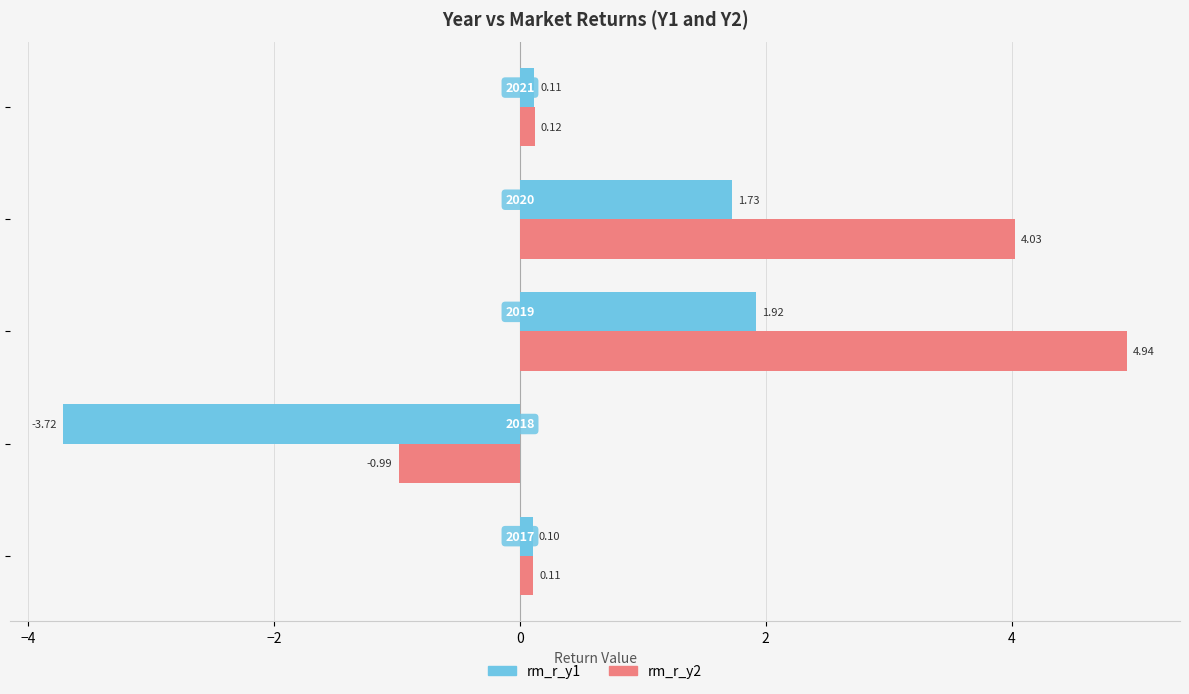

What is the difference between the second highest and second lowest values in the rm_r_y1 series?

1.6